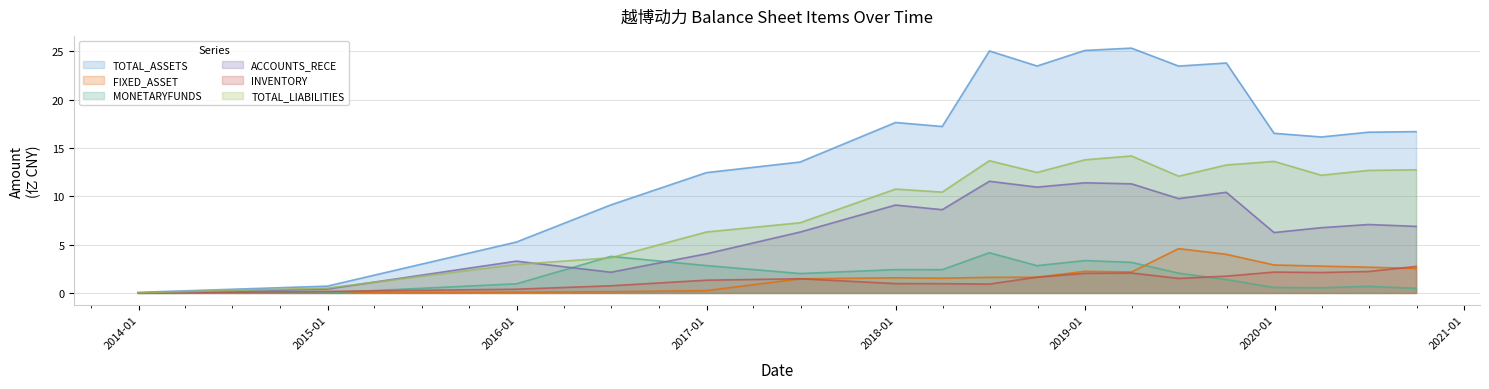

What is the value of the TOTAL_ASSETS point at the 3rd from the left?

5.3